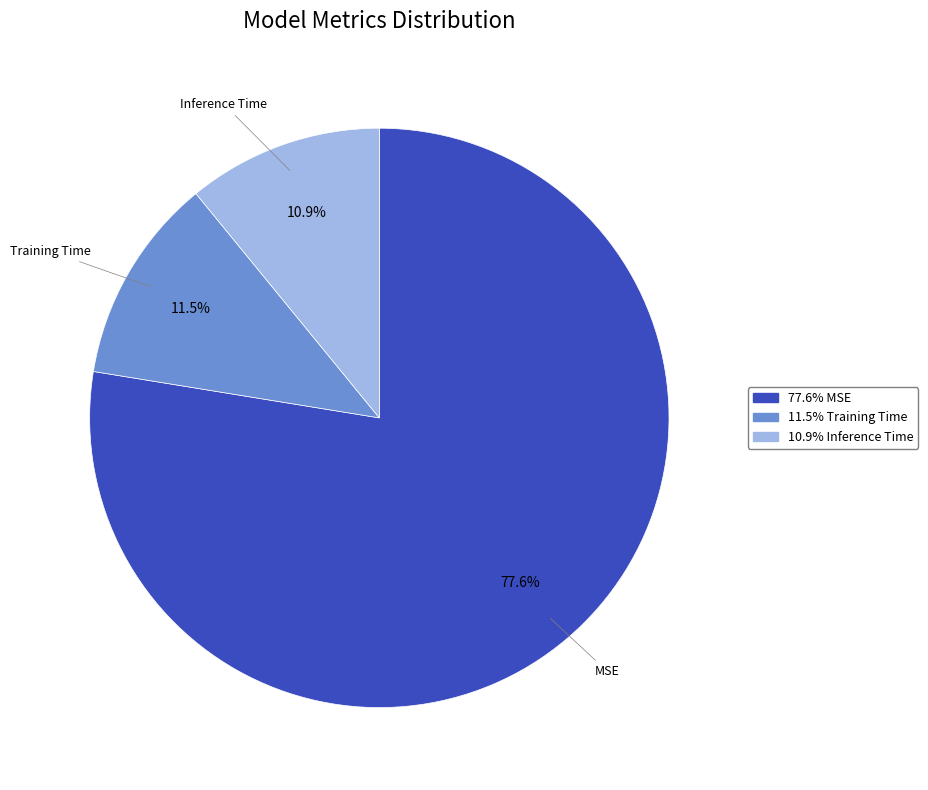

Does any single category account for the majority?

Yes